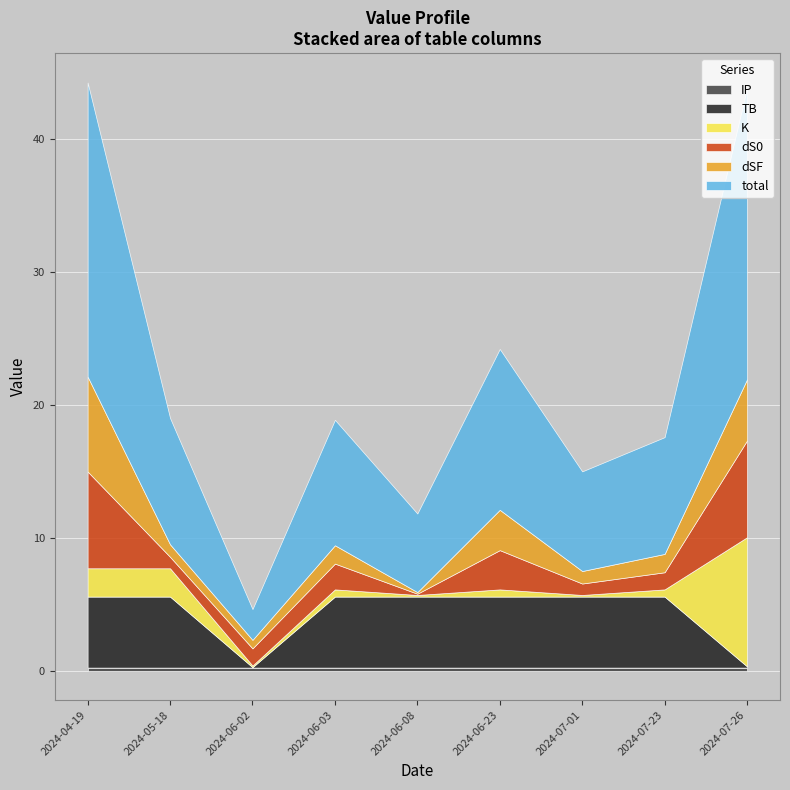

What are all the series names shown in the legend?

total, dSF, dS0, K, TB, IP